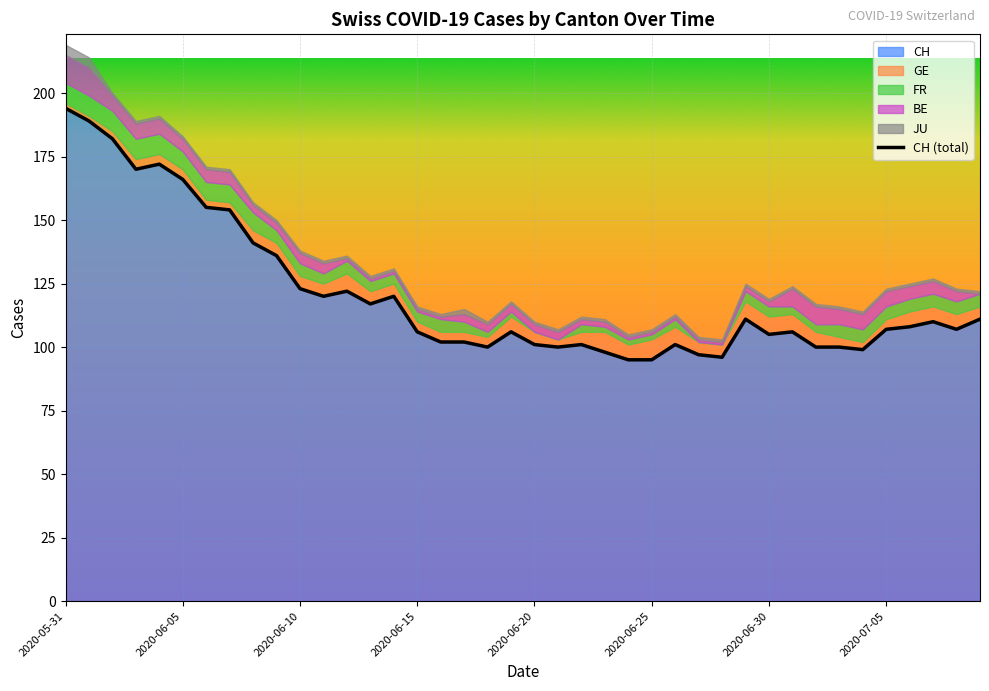

List the labels in order of FR value, largest first.

2020-05-31, 2020-06-01, 2020-06-02, 2020-06-03, 2020-06-04, 2020-06-05, 2020-06-06, 2020-06-07, 2020-06-08, 2020-06-09, 2020-06-10, 2020-06-12, 2020-06-16, 2020-07-03, 2020-07-04, 2020-07-05, 2020-07-06, 2020-07-07, 2020-07-08, 2020-07-09, 2020-06-11, 2020-06-13, 2020-06-14, 2020-06-15, 2020-06-17, 2020-06-29, 2020-06-30, 2020-06-22, 2020-06-26, 2020-07-01, 2020-07-02, 2020-06-18, 2020-06-19, 2020-06-23, 2020-06-24, 2020-06-25, 2020-06-20, 2020-06-21, 2020-06-27, 2020-06-28